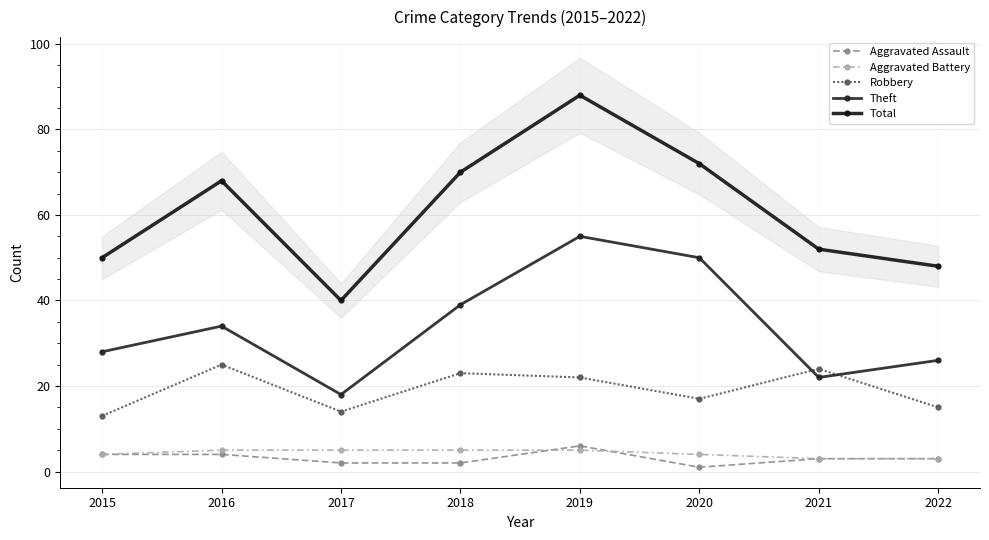

Reading left to right, extract all data points from this chart.

Aggravated Assault: 2015=4	2016=4	2017=2	2018=2	2019=6	2020=1	2021=3	2022=3
Aggravated Battery: 2015=4	2016=5	2017=5	2018=5	2019=5	2020=4	2021=3	2022=3
Robbery: 2015=13	2016=25	2017=14	2018=23	2019=22	2020=17	2021=24	2022=15
Theft: 2015=28	2016=34	2017=18	2018=39	2019=55	2020=50	2021=22	2022=26
Total: 2015=50	2016=68	2017=40	2018=70	2019=88	2020=72	2021=52	2022=48